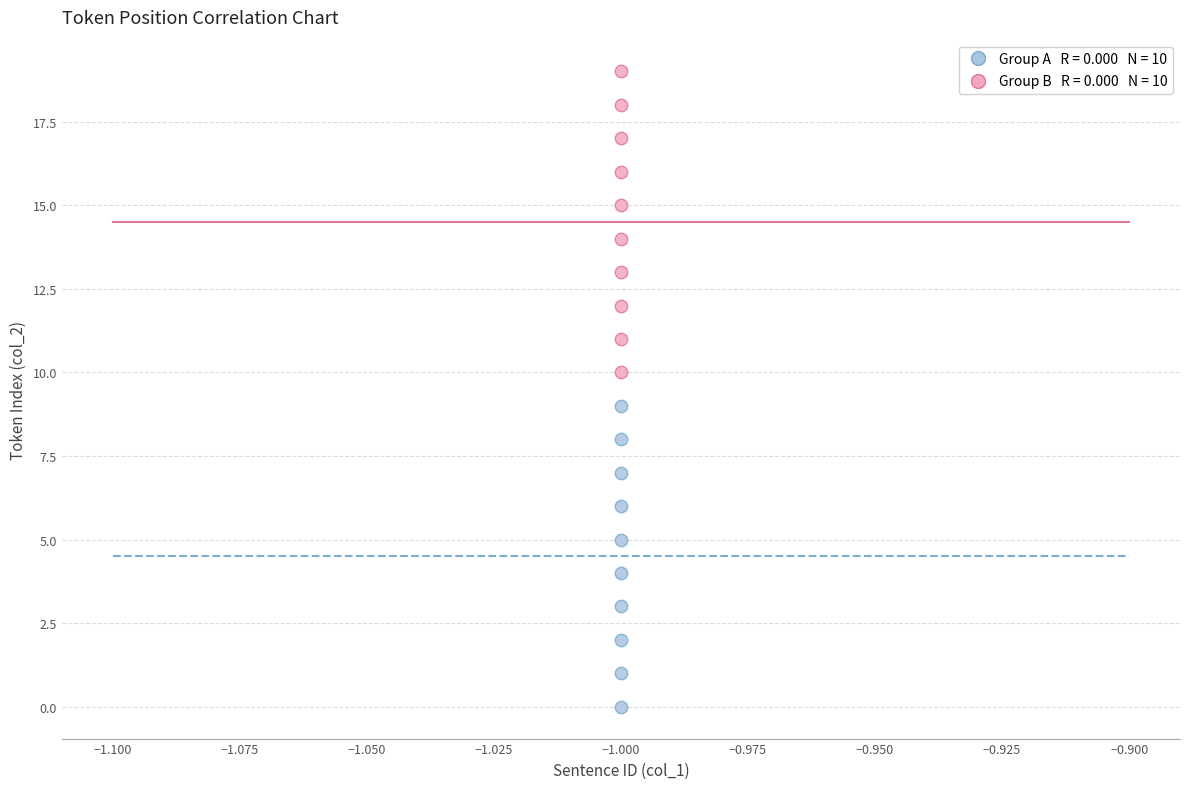

Across all data points, what is the range of Y values (max minus min)?

19